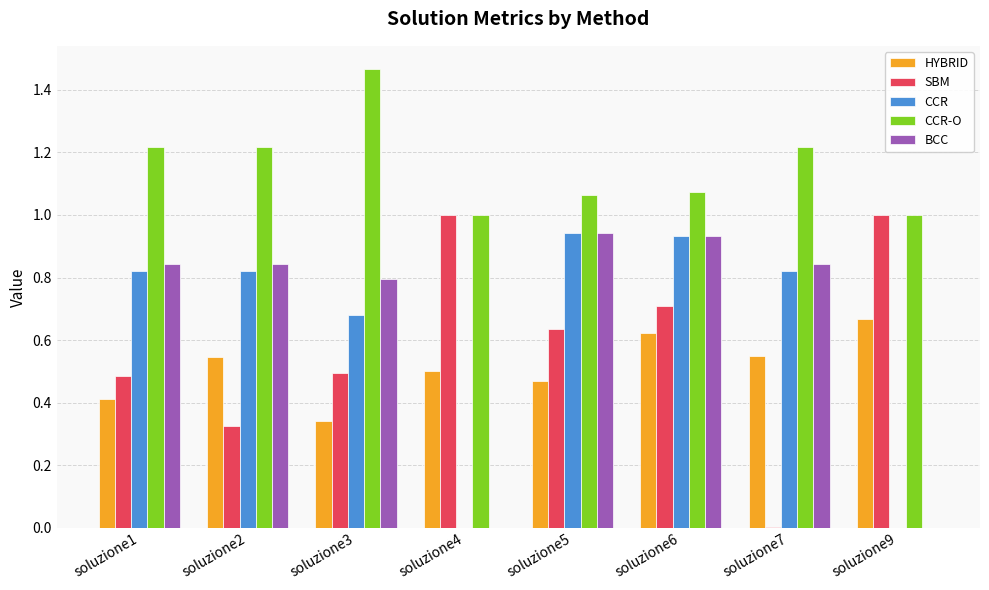

At which label does CCR-O reach its peak?

soluzione3